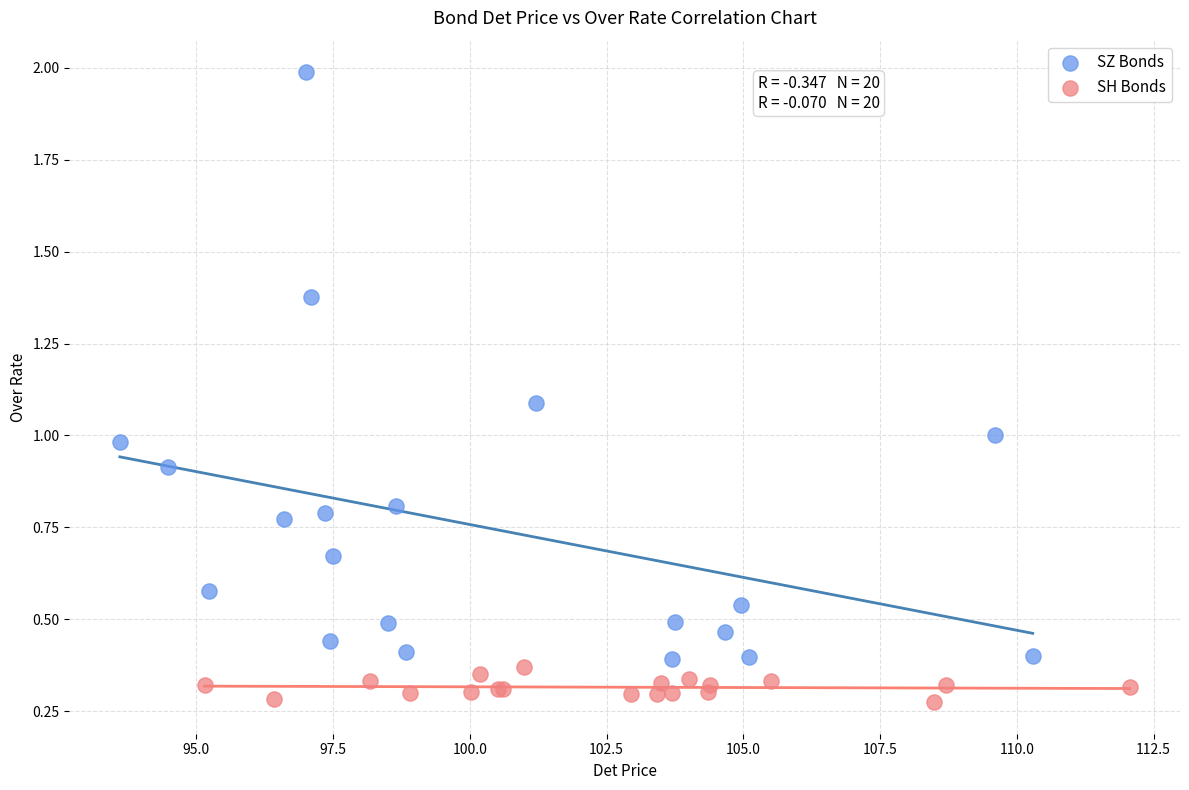

Which series reaches the minimum Y coordinate?

SH Bonds